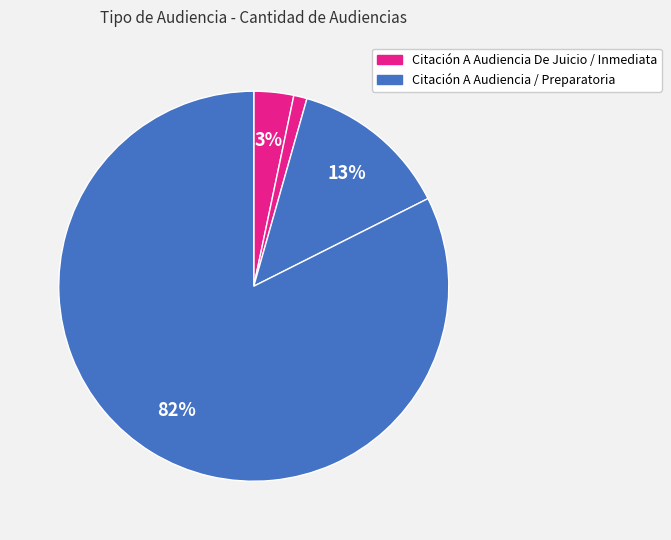

Count the number of slices in the pie.

4